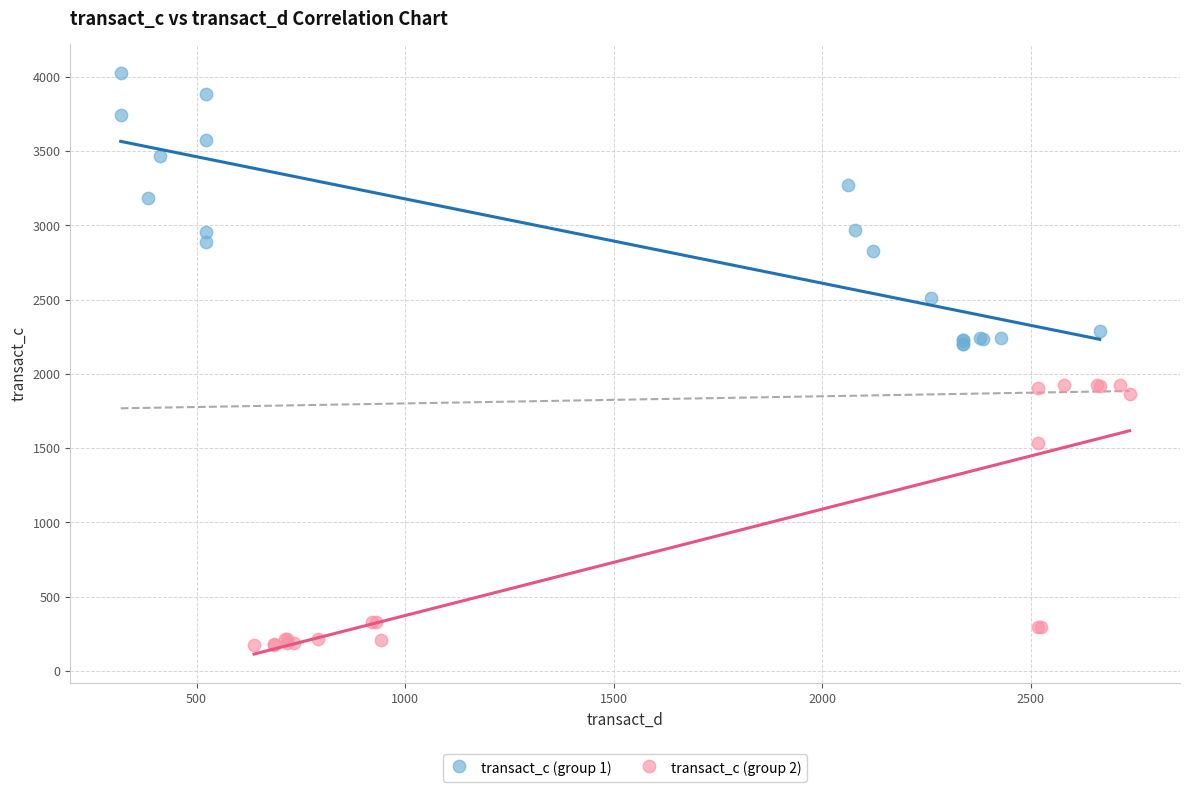

Which series has the widest spread of Y values?

transact_c (group 1)